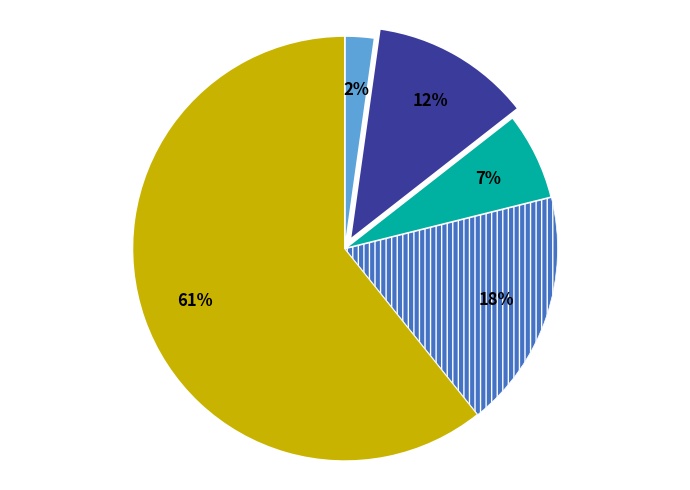

How many segments does this pie chart have?

5